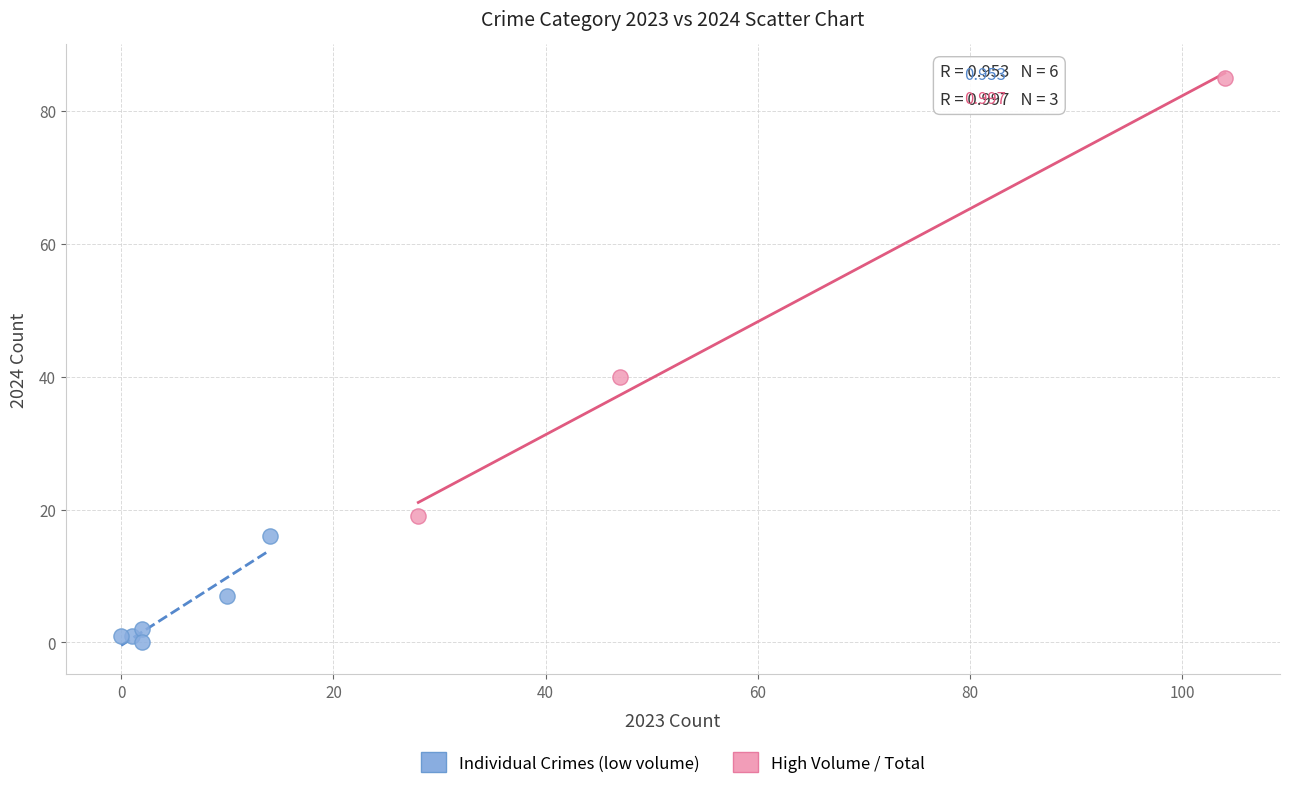

Which series reaches the maximum Y coordinate?

High Volume / Total